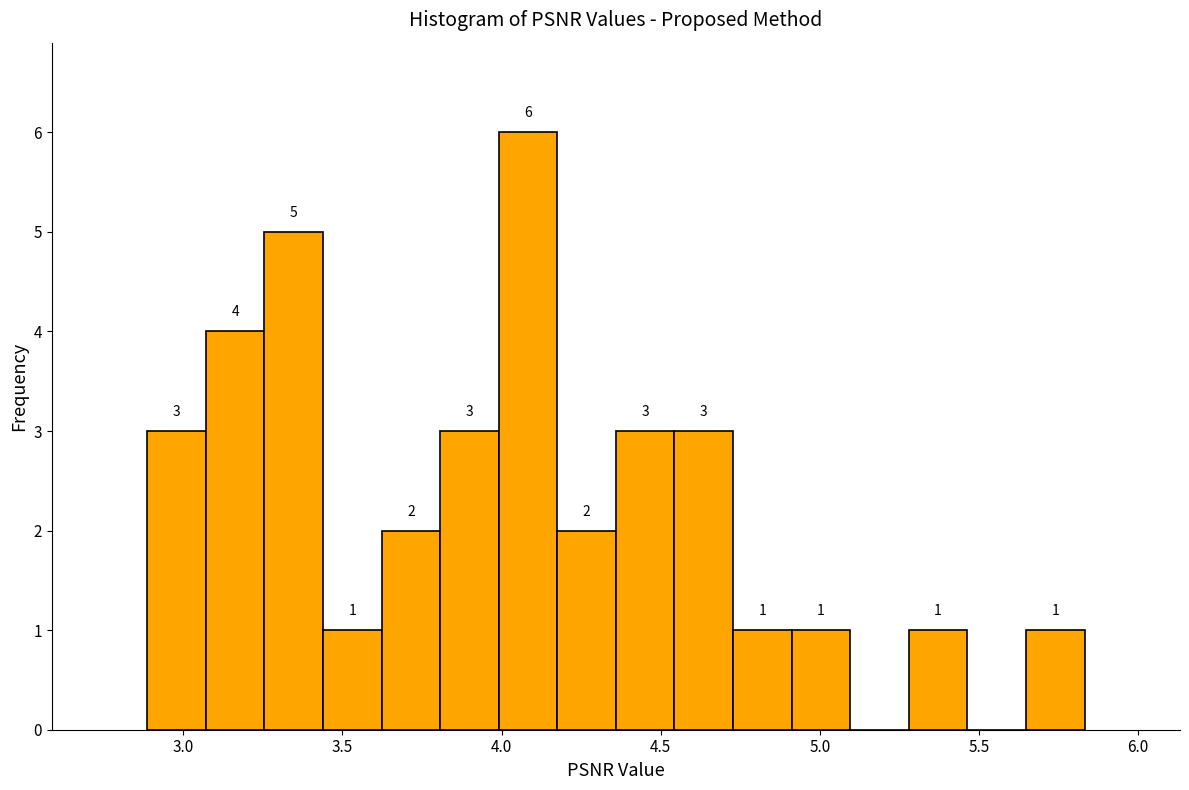

Read against the x-axis, roughly where is the centre of the tallest bar?

4.10